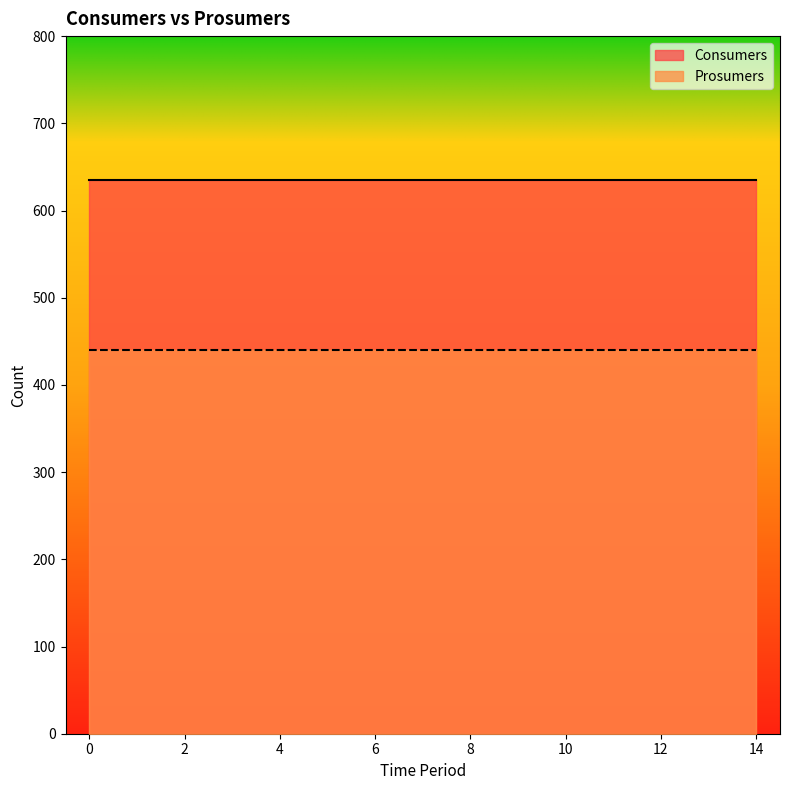

What is the value of the Prosumers point at the 10th from the left?

440